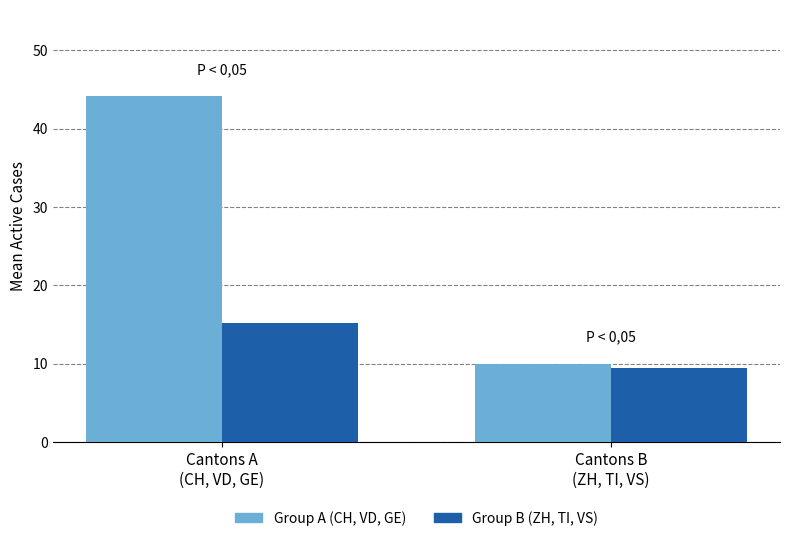

What is the sum of the Group A (CH, VD, GE) values at Cantons A
(CH, VD, GE) and Cantons B
(ZH, TI, VS)?

54.2